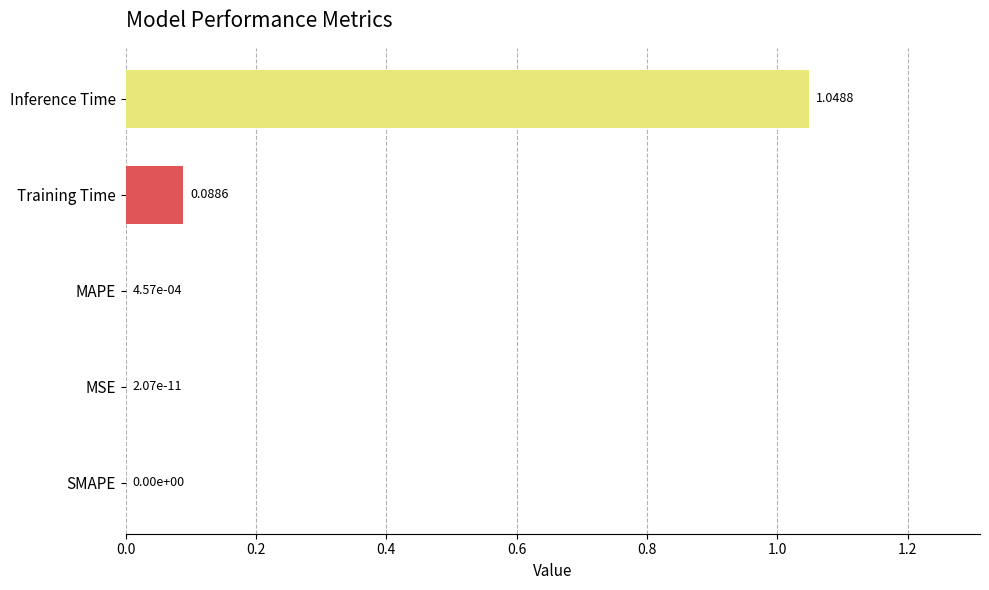

What is the change in value from Inference Time to MAPE?

-1.0